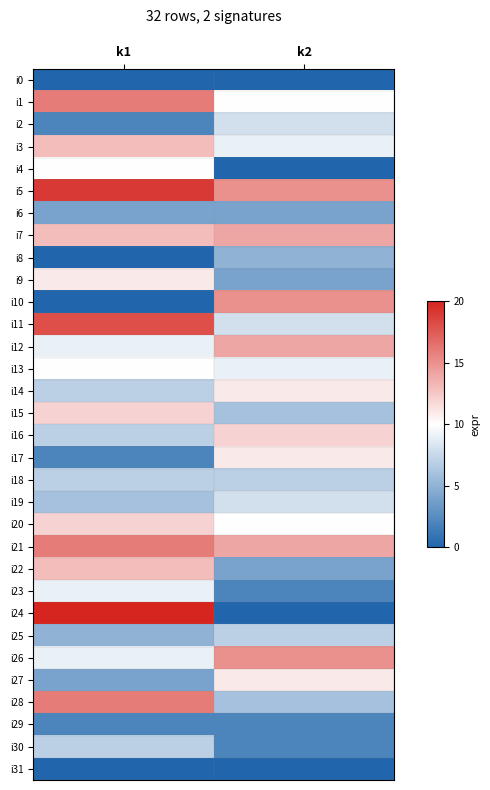

Which series has the widest spread of values?

i24